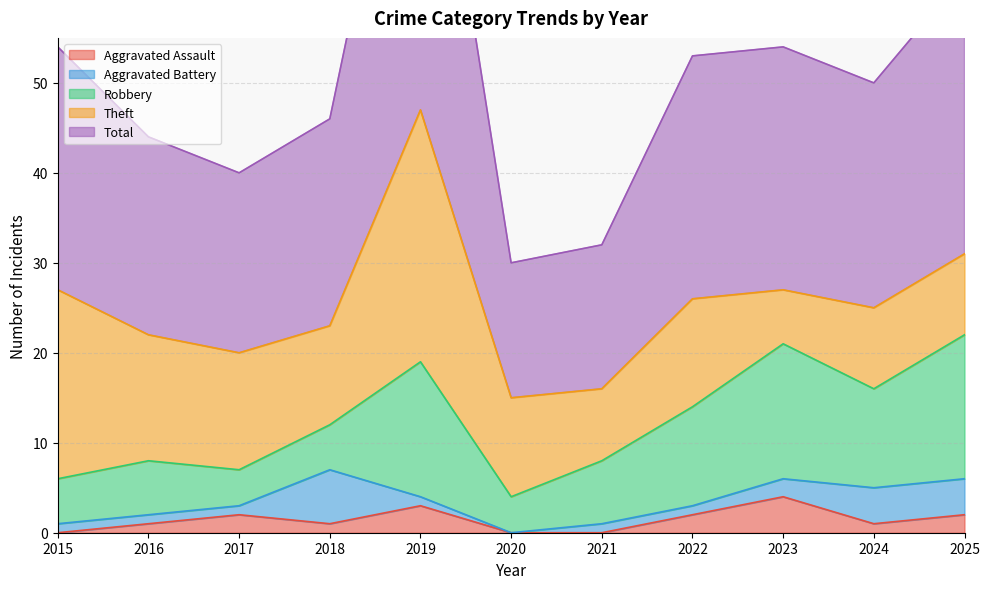

Between 2024 and 2022, which is larger?

2022